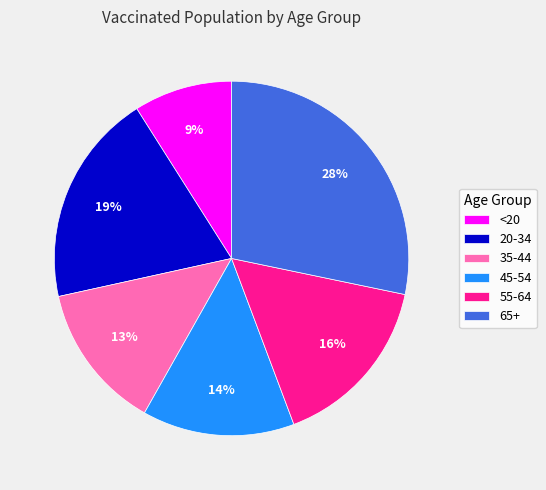

Between 55-64 and <20, which is larger?

55-64